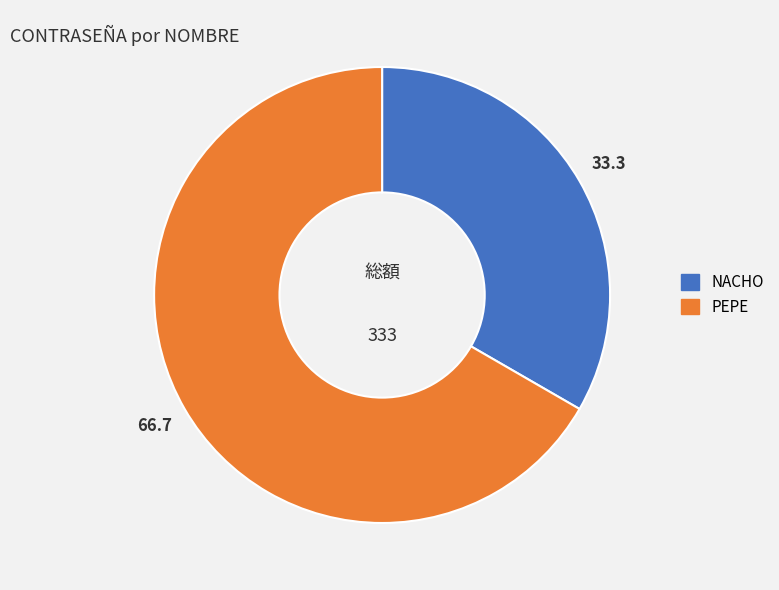

How many slices are in this pie chart?

2